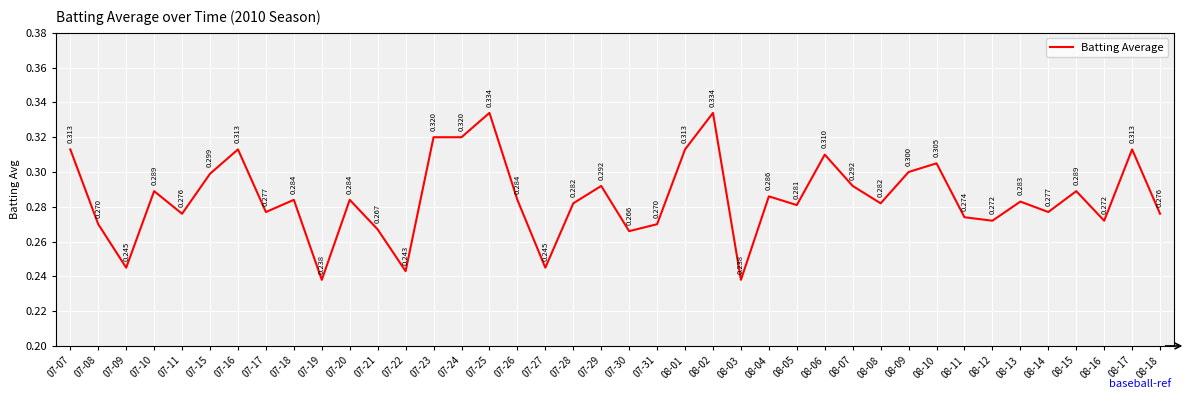

At which label is the value closest to 0?

07-19